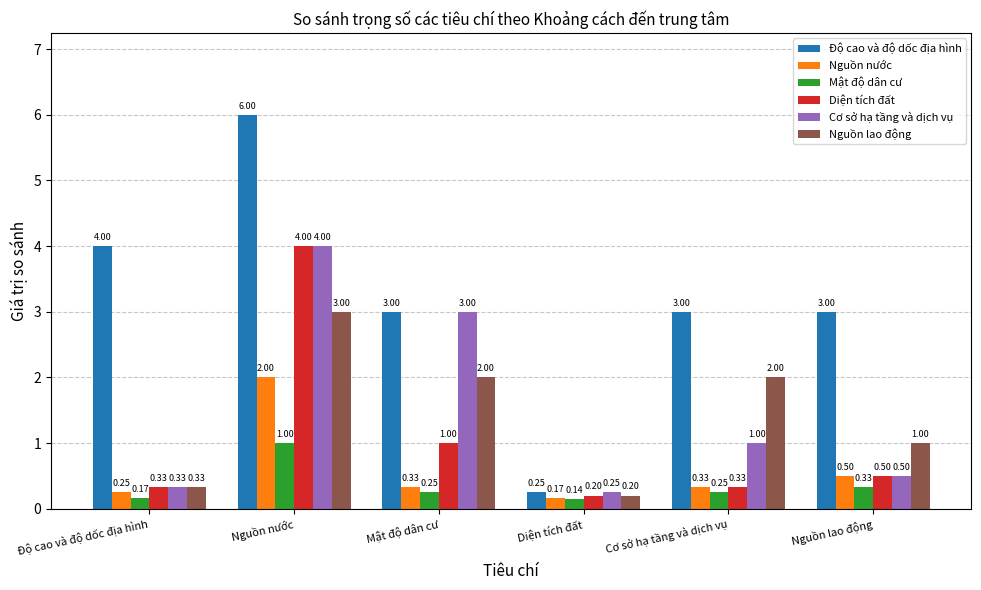

What is the maximum value for Độ cao và độ dốc địa hình?

6.0